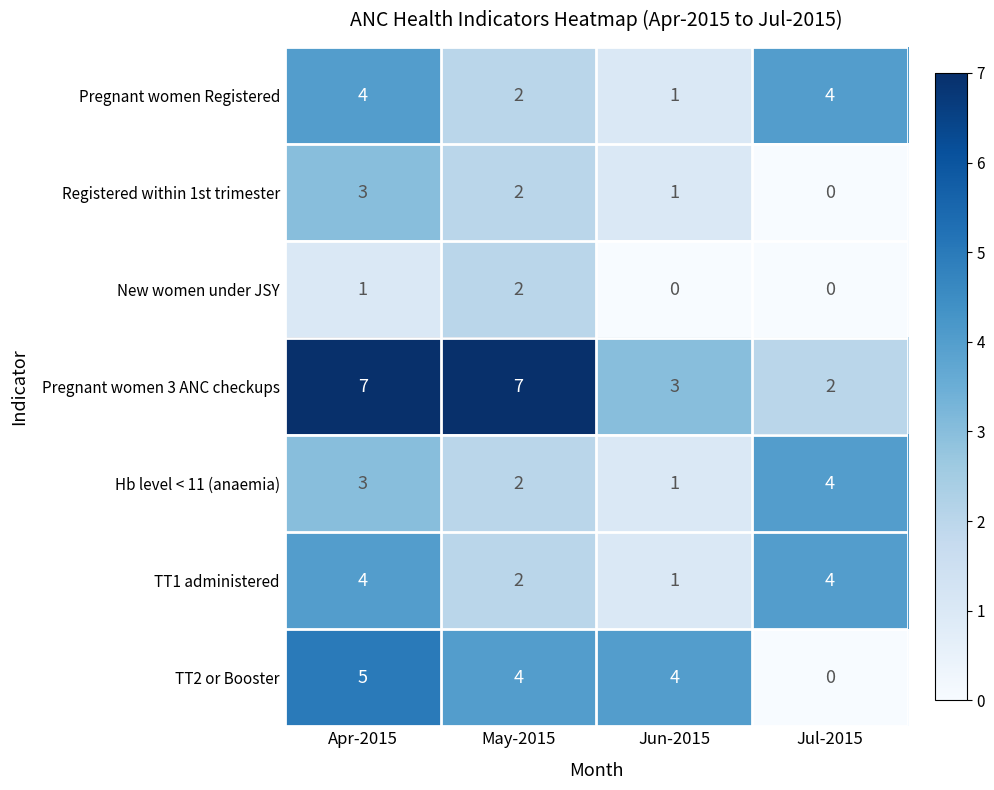

What is the sum of all TT1 administered values?

11